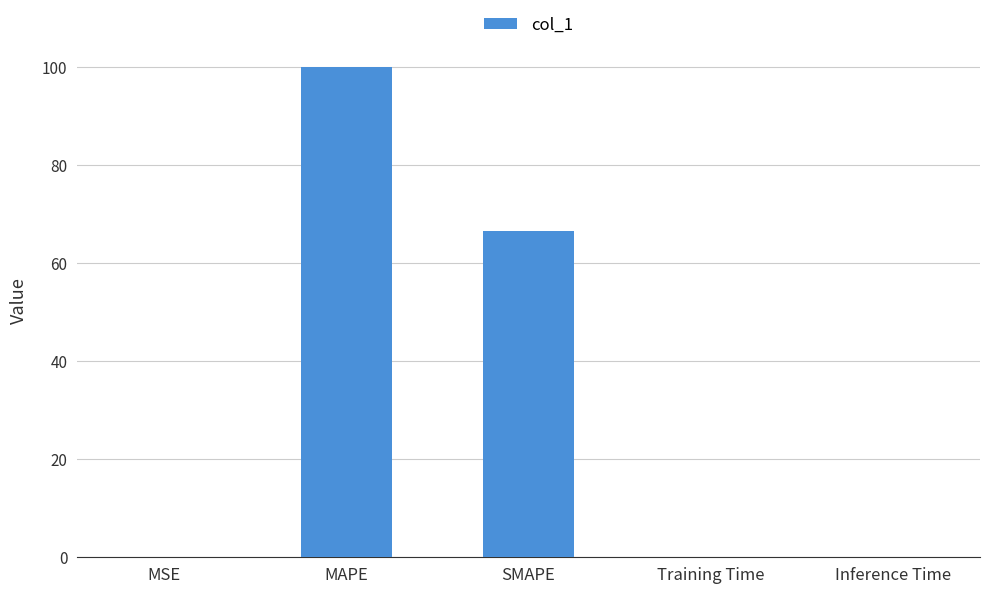

The chart shows a value of 100.0 at MAPE. True or false?

True